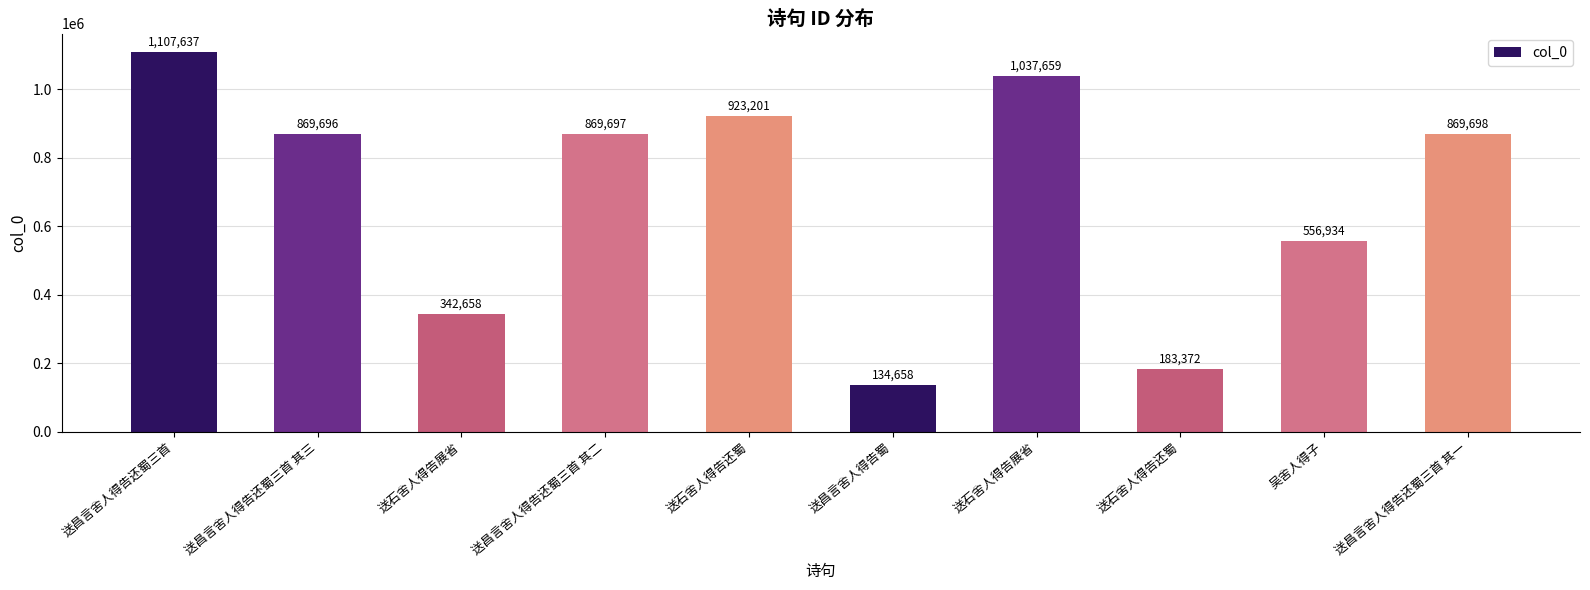

How many values are below 869697?

5